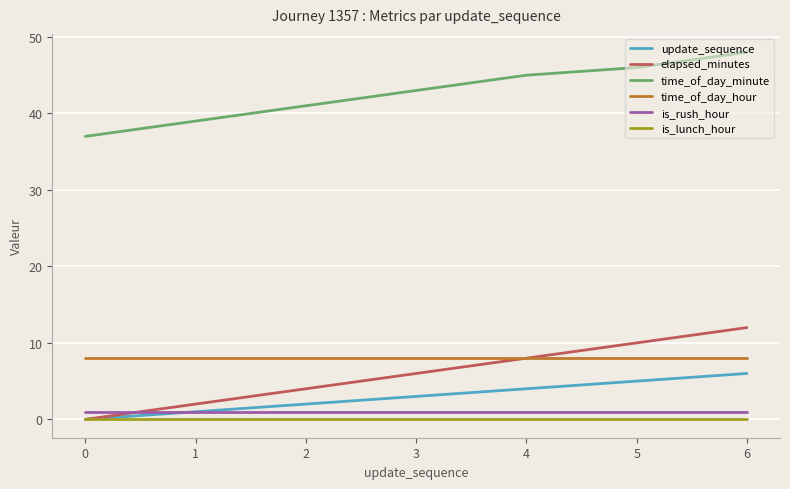

Reading right to left, extract all data points from this chart.

update_sequence: 6=6	5=5	4=4	3=3	2=2	1=1	0=0
elapsed_minutes: 6=12	5=10	4=8	3=6	2=4	1=2	0=0
time_of_day_minute: 6=48	5=46	4=45	3=43	2=41	1=39	0=37
time_of_day_hour: 6=8	5=8	4=8	3=8	2=8	1=8	0=8
is_rush_hour: 6=1	5=1	4=1	3=1	2=1	1=1	0=1
is_lunch_hour: 6=0	5=0	4=0	3=0	2=0	1=0	0=0